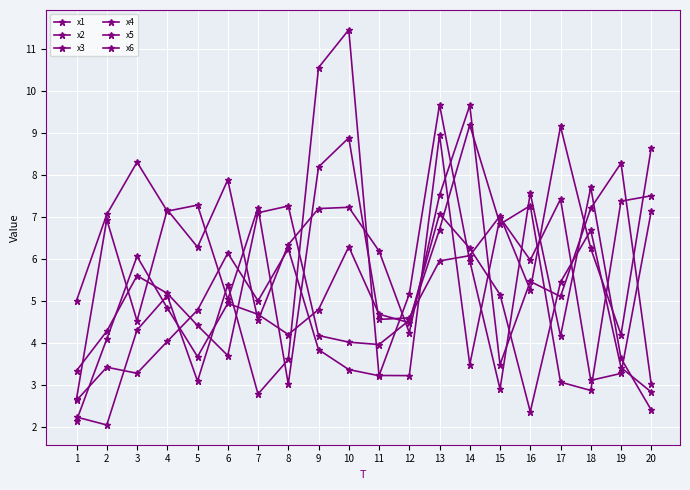

Between 3 and 10, which is larger?

10